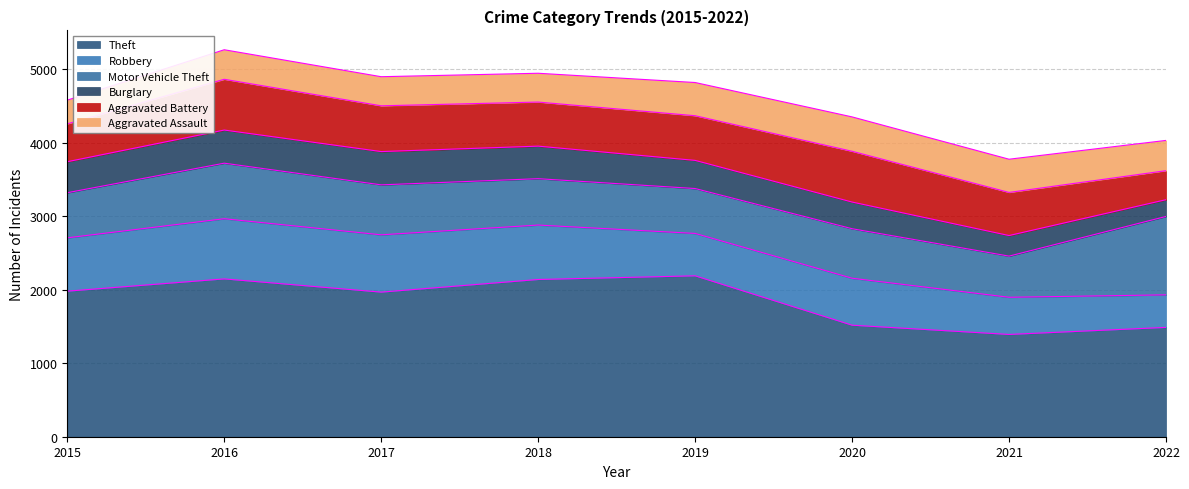

How many data points in Robbery are less than 726?

4